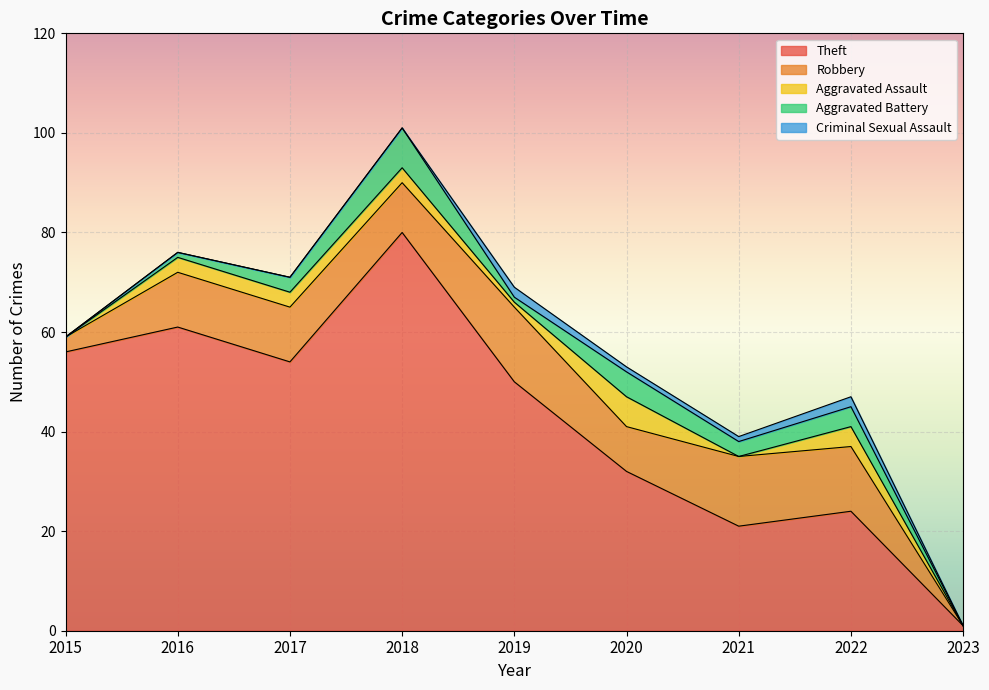

At how many categories does at least one series exceed 21?

7